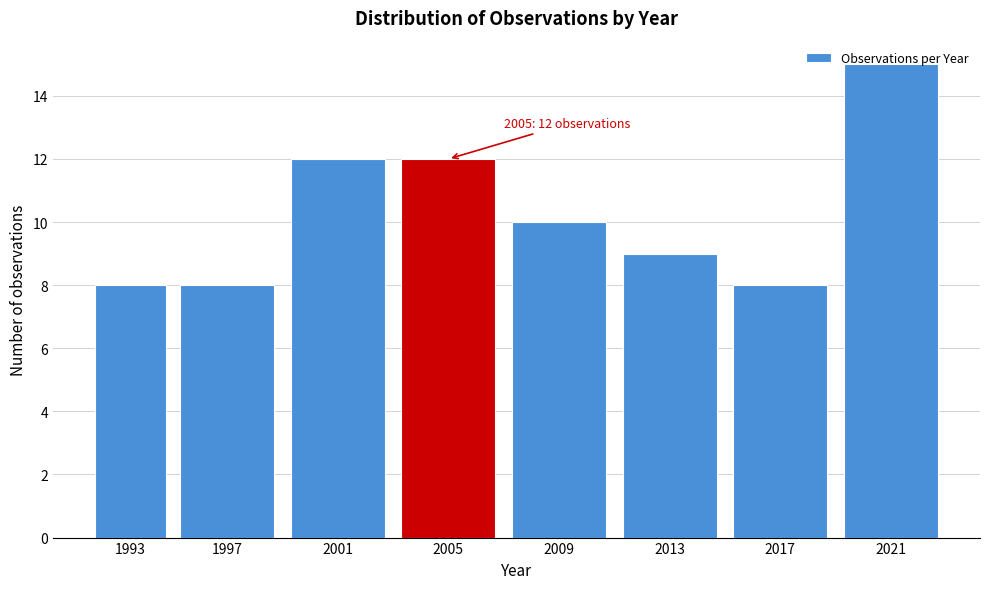

The value at 1993 is 8. True or false?

True